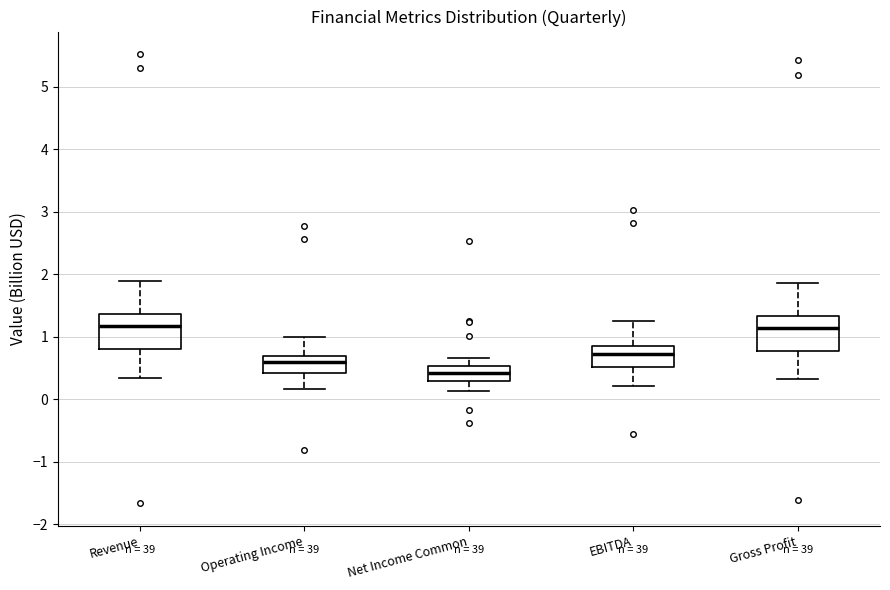

Reading left to right, transcribe this box plot: for each box, give where its median line is, the range the box spans, and where its two whiskers end, as read against the y-axis. The values are not printed on the chart, so give them approximately, as read against the axis.

Revenue: median 1.2, box 0.8 to 1.4, whiskers 0.3 to 1.9
Operating Income: median 0.6, box 0.4 to 0.7, whiskers 0.2 to 1.0
Net Income Common: median 0.4, box 0.3 to 0.5, whiskers 0.1 to 0.7
EBITDA: median 0.7, box 0.5 to 0.9, whiskers 0.2 to 1.2
Gross Profit: median 1.1, box 0.8 to 1.3, whiskers 0.3 to 1.9